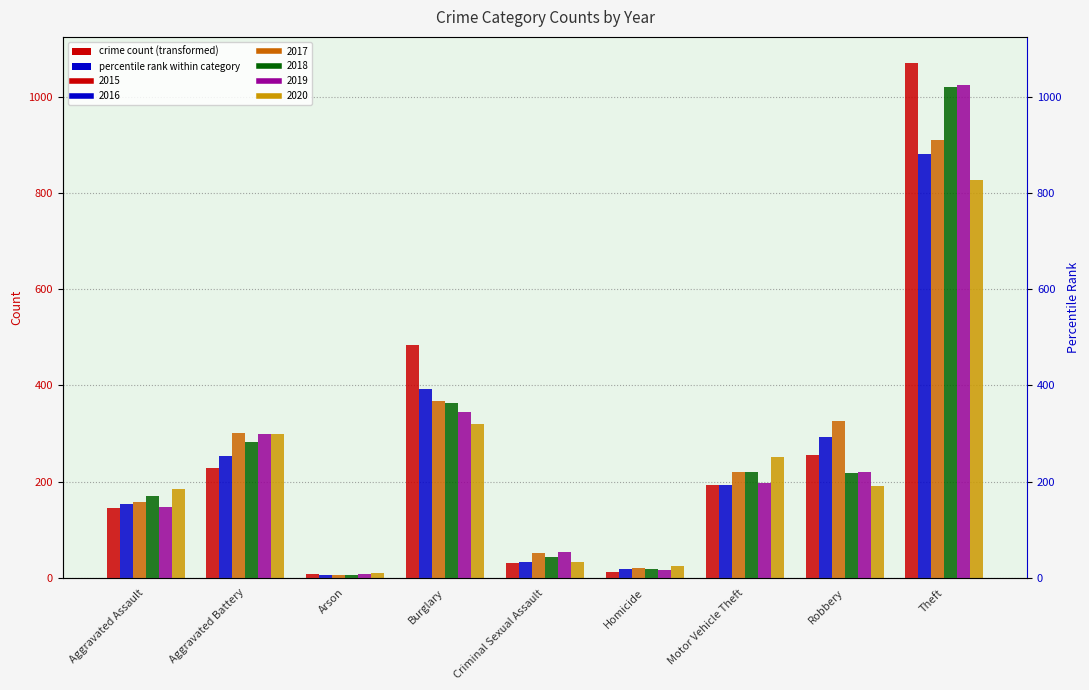

The value of 2019 at Burglary is 607. True or false?

False